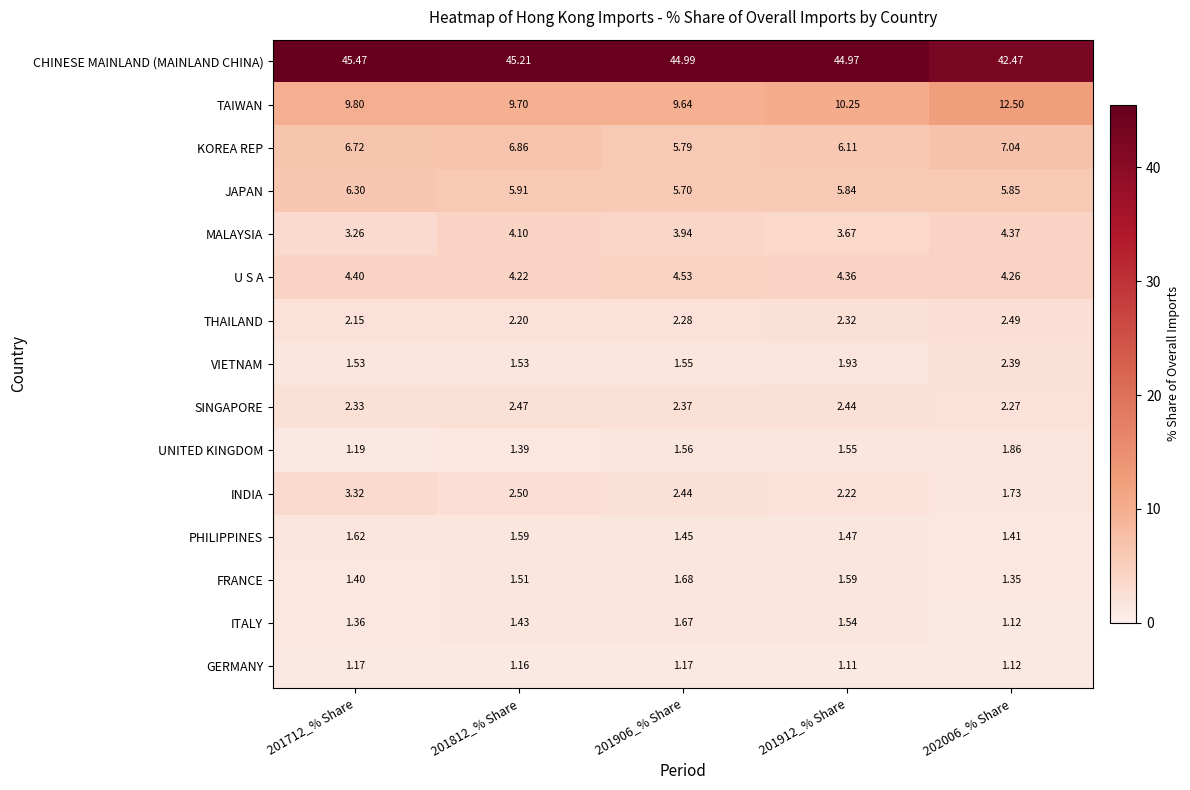

Rank the series by their maximum value, from highest to lowest.

CHINESE MAINLAND (MAINLAND CHINA), TAIWAN, KOREA REP, JAPAN, U S A, MALAYSIA, INDIA, THAILAND, SINGAPORE, VIETNAM, UNITED KINGDOM, FRANCE, ITALY, PHILIPPINES, GERMANY